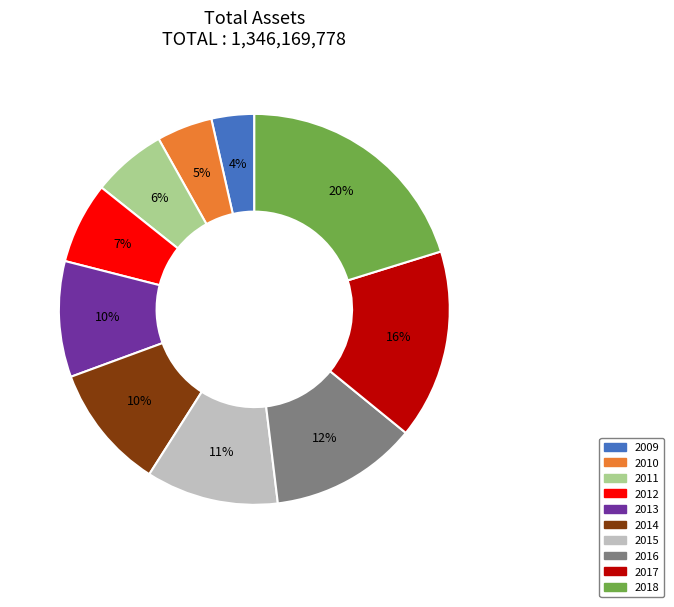

Between 2009 and 2012, which is larger?

2012